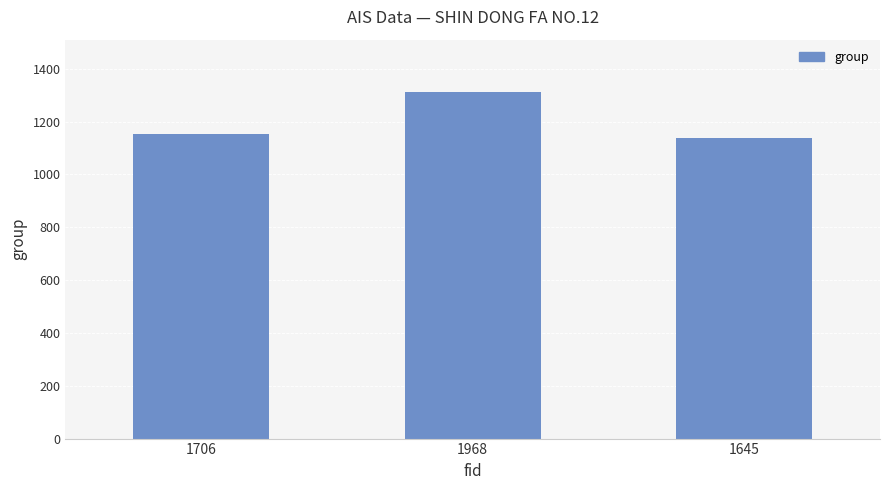

What is the value of the 2nd bar from the left?

1313